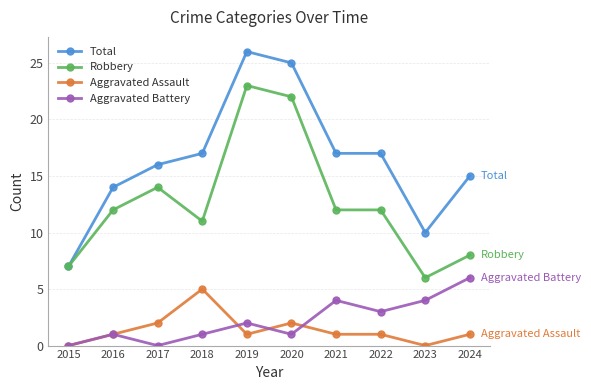

What is the difference between the highest and lowest values at 2017?

16